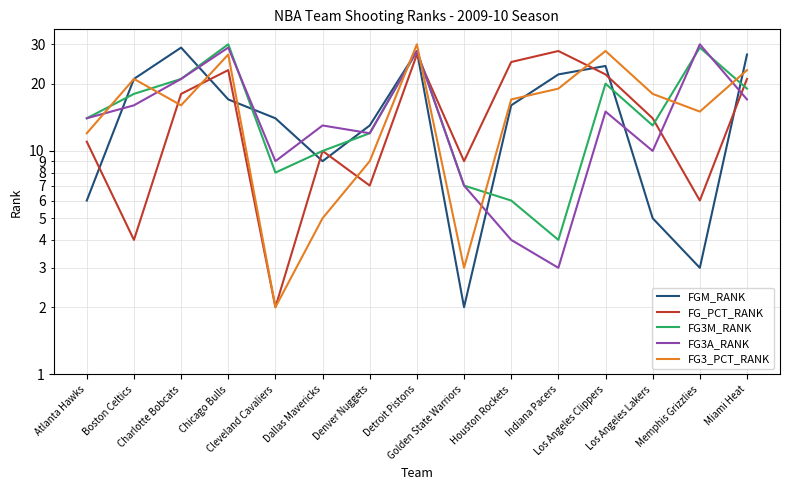

At which category does FG3_PCT_RANK reach its first local valley?

Charlotte Bobcats